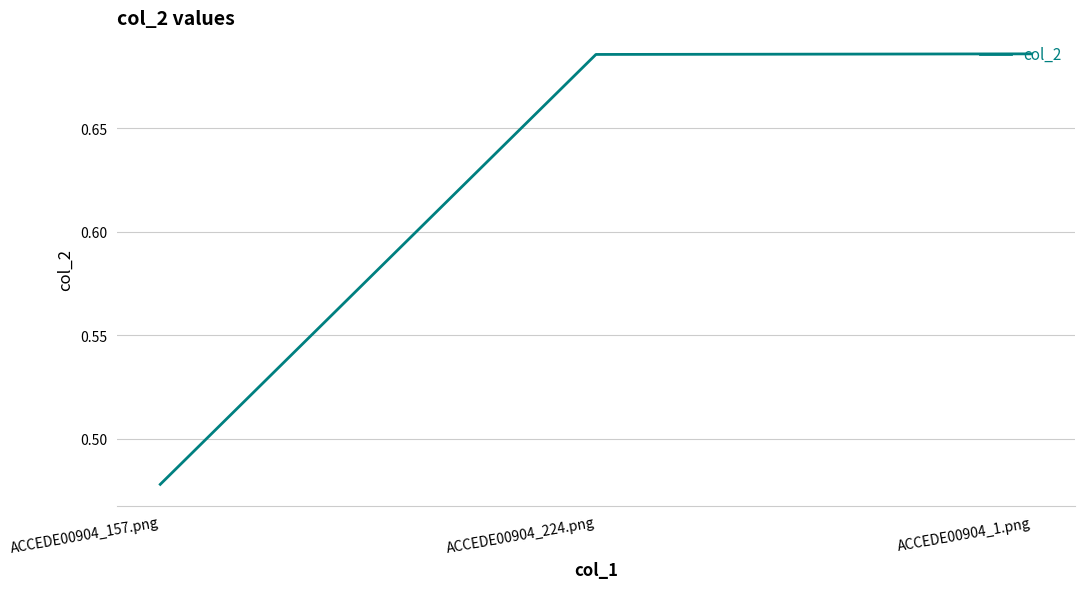

Which category has the lowest value across all series?

ACCEDE00904_157.png